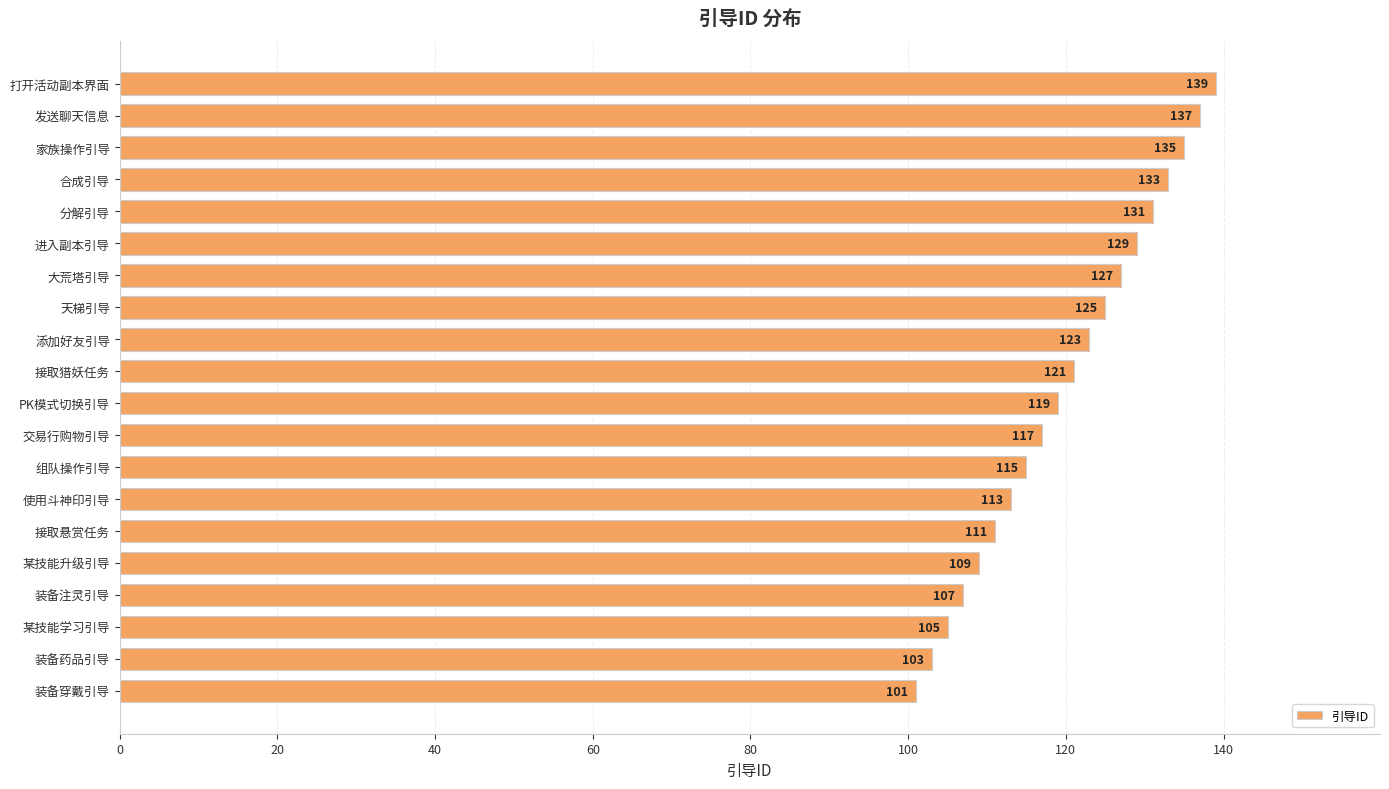

What is the minimum value shown in the chart?

101